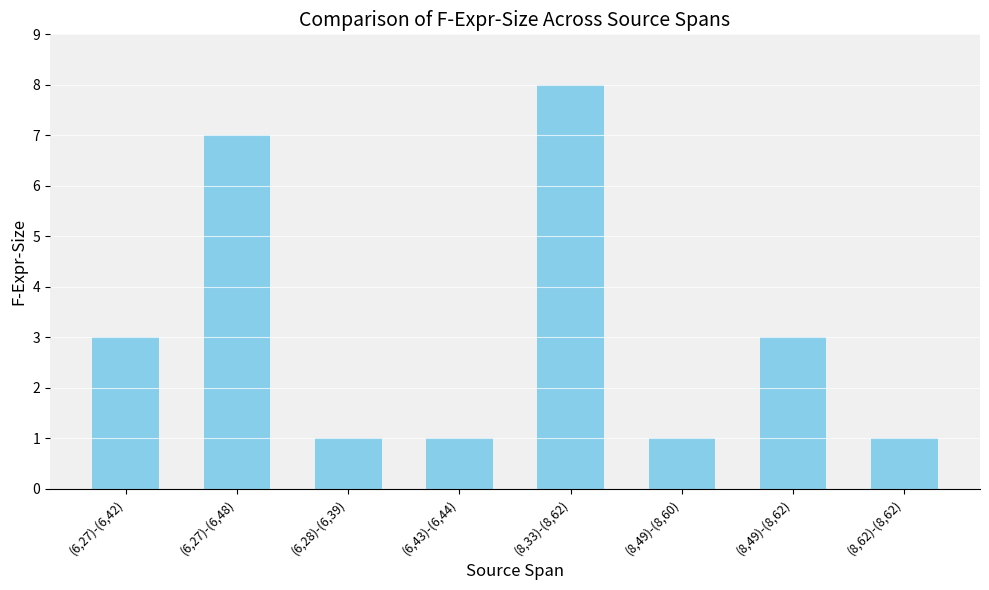

What is the label of the 6th bar from the right?

(6,28)-(6,39)